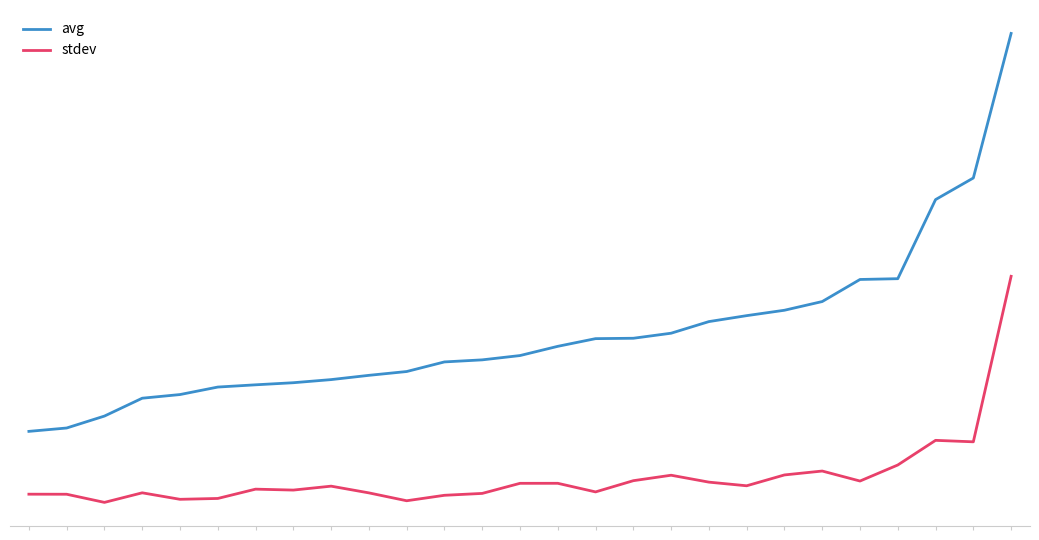

In stdev, how many points are higher than both neighbors (excluding endpoints)?

7